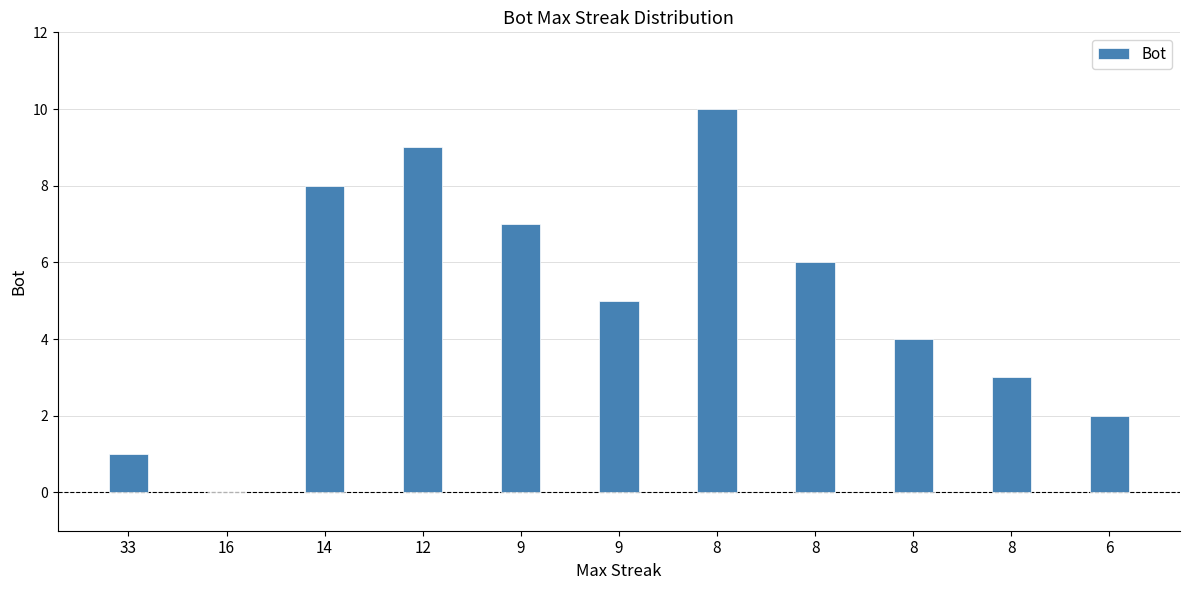

Reading right to left, list all the values displayed in this chart.

6=2	8=3	8=4	8=6	8=10	9=5	9=7	12=9	14=8	16=0	33=1